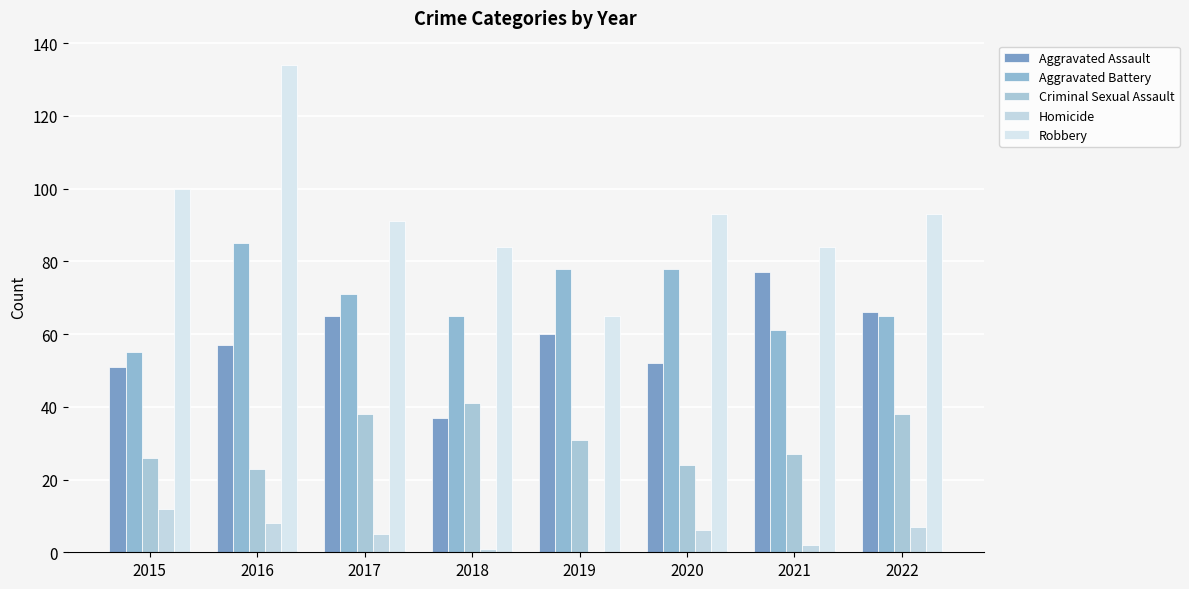

At how many categories does at least one series exceed 111?

1